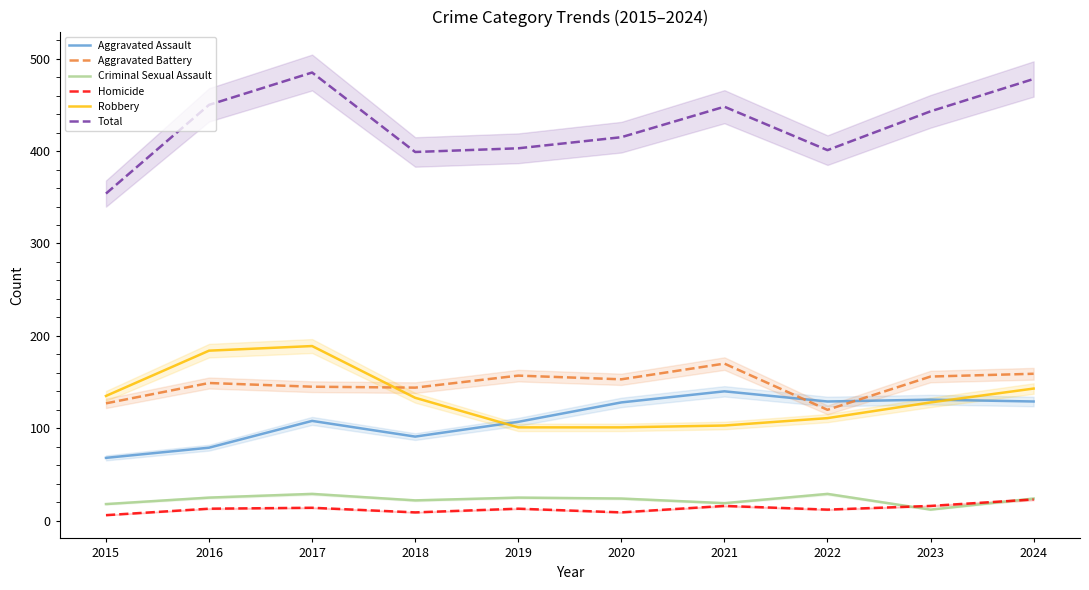

Does the chart display data point markers on the line(s)?

No